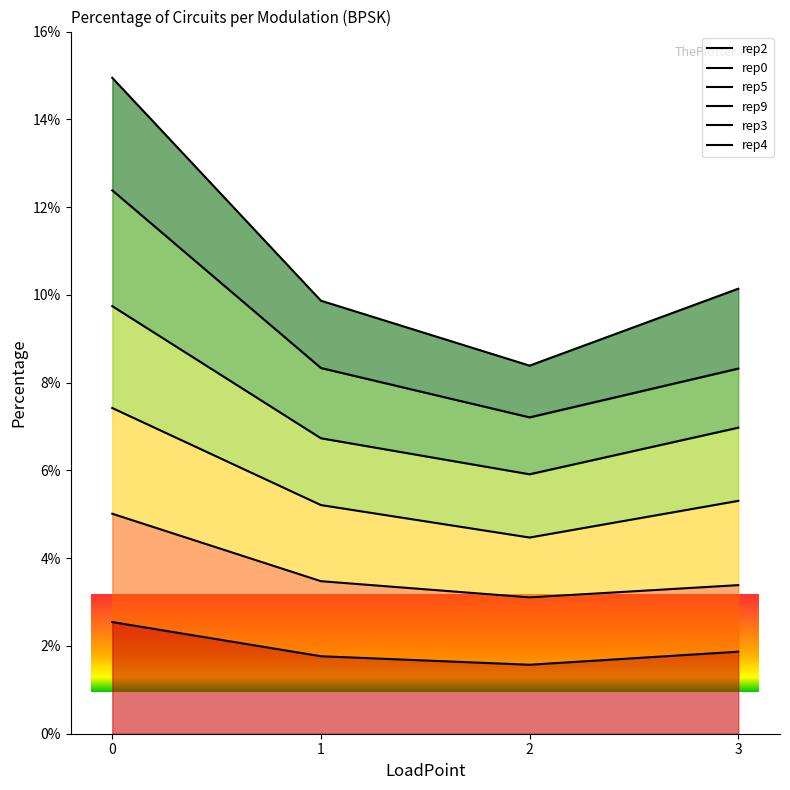

At 2, list the series in order from largest to smallest.

rep3, rep9, rep0, rep2